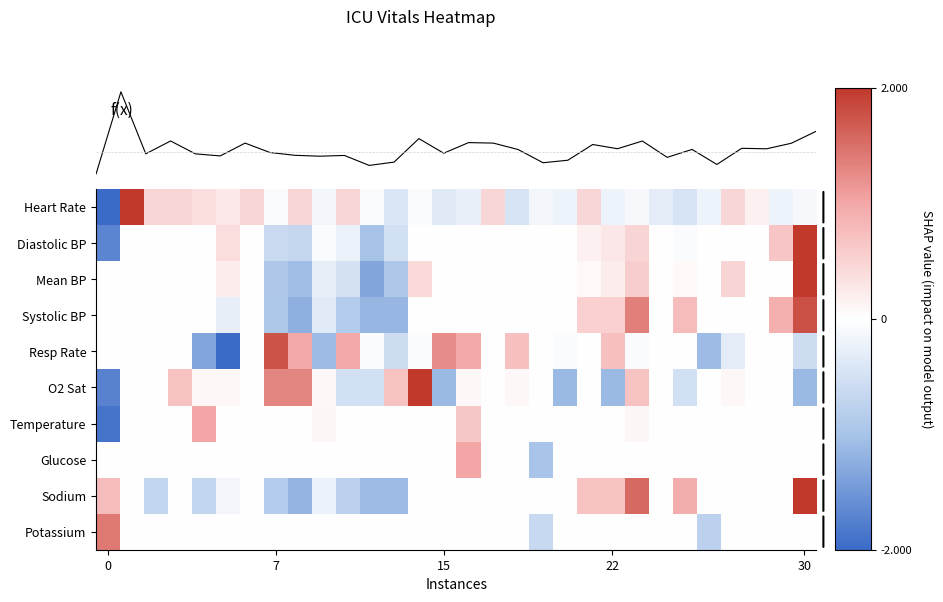

List the series in order of their peak value, highest first.

Heart Rate, Mean BP, Diastolic BP, O2 Sat, Sodium, Systolic BP, Resp Rate, Potassium, Temperature, Glucose